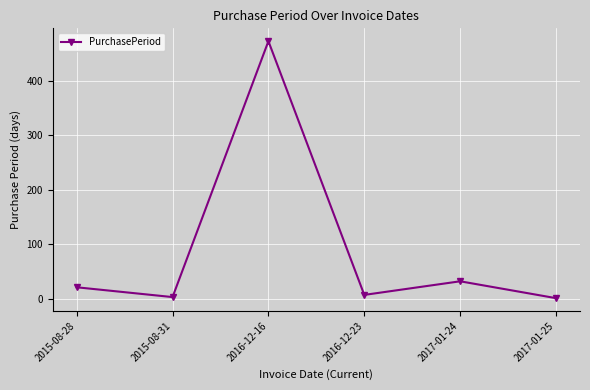

What is the sum of the values at 2017-01-24 and 2015-08-28?

53